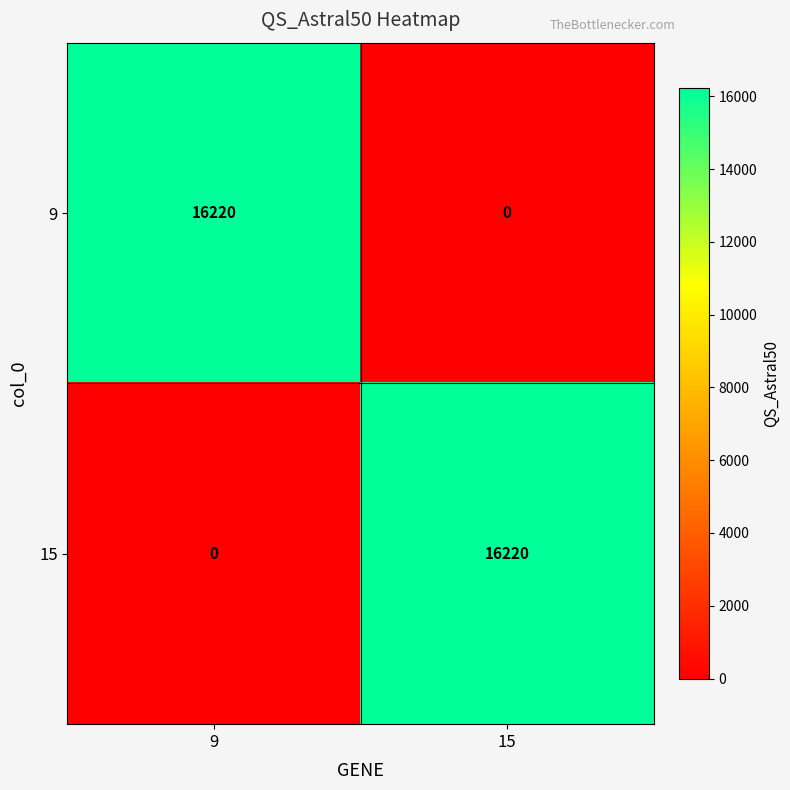

What is the sum of all 15 values?

16220